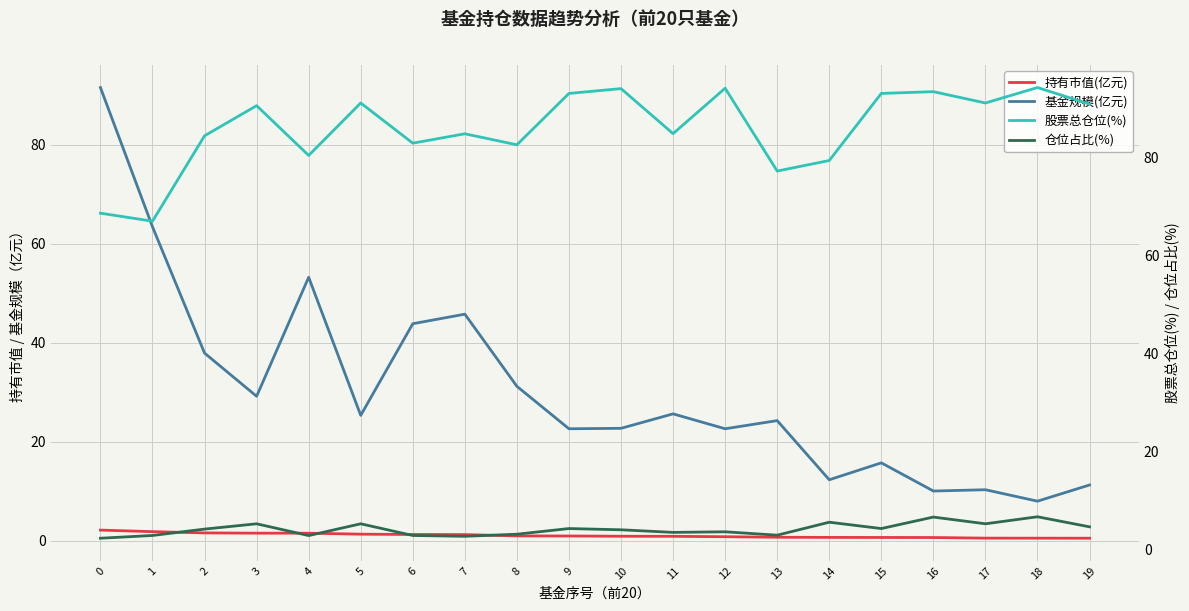

Which series has the widest spread of values?

基金规模(亿元)